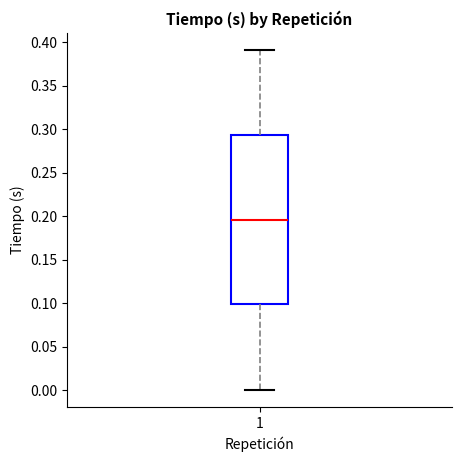

Transcribe this box plot: give where the median line is, the range the box spans, and where the two whiskers end, as read against the y-axis. The values are not printed on the chart, so give them approximately, as read against the axis.

median 0.195, box 0.100 to 0.295, whiskers 0.000 to 0.390